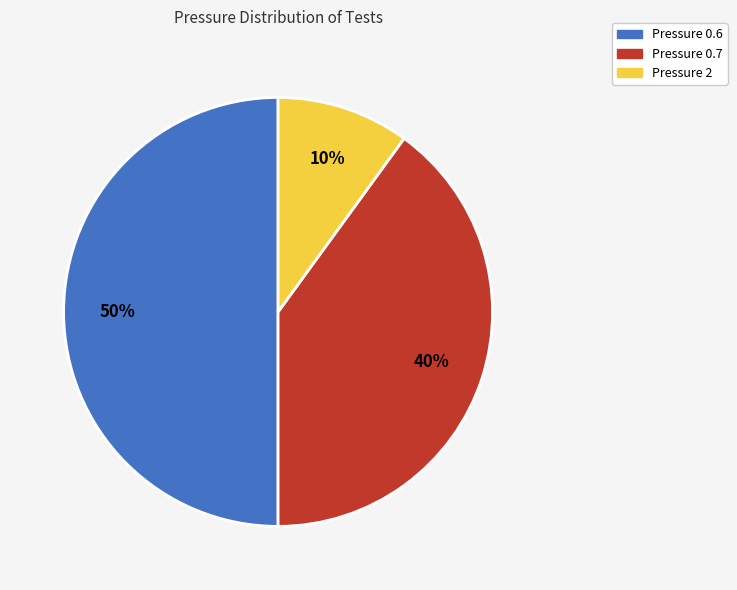

To the nearest percent, what is the difference between the largest and smallest slice percentages?

40%